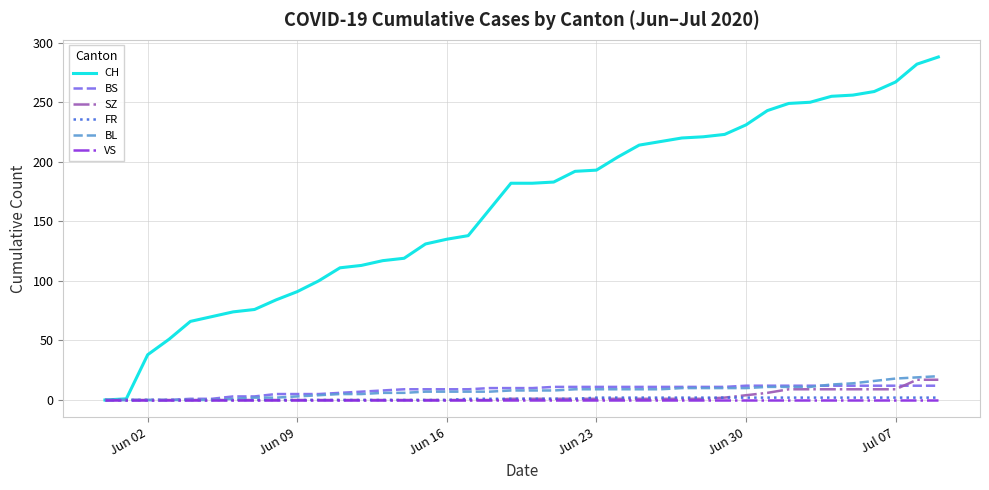

What is the greatest value displayed?

288